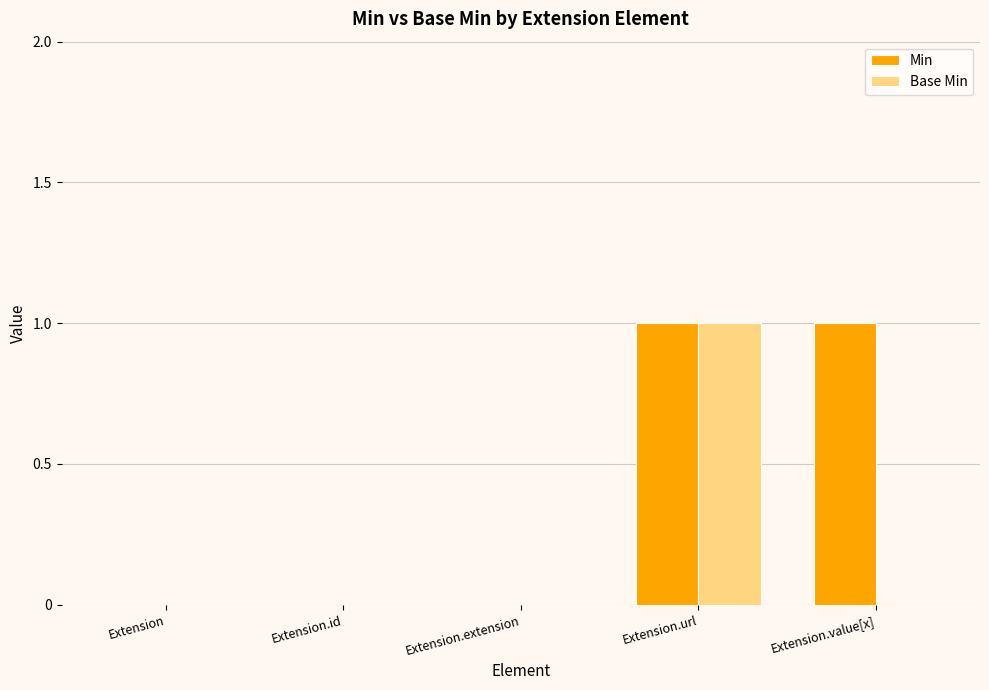

Which series changed the most between Extension.extension and Extension.value[x]?

Min